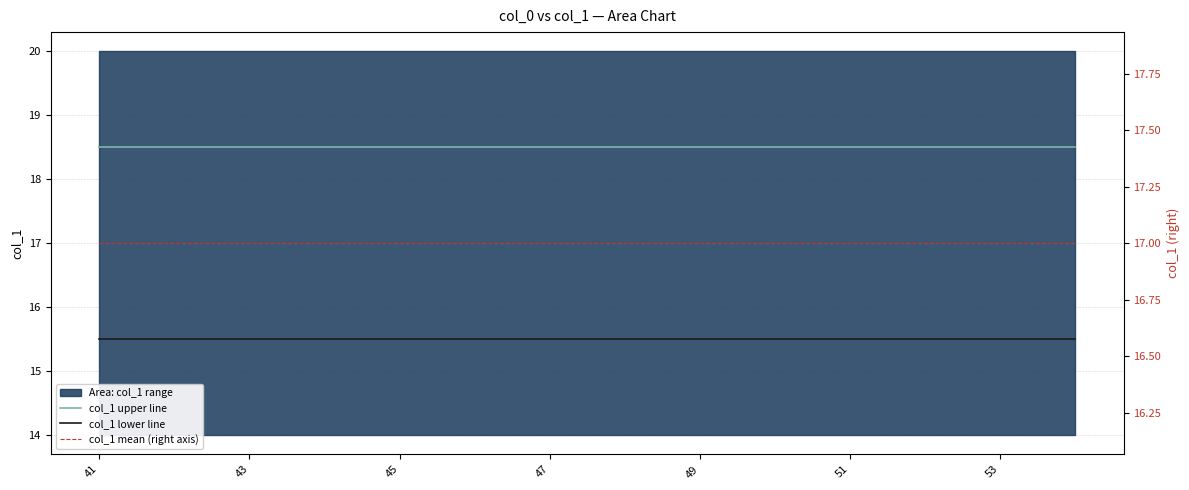

At how many categories does at least one series exceed 16?

14